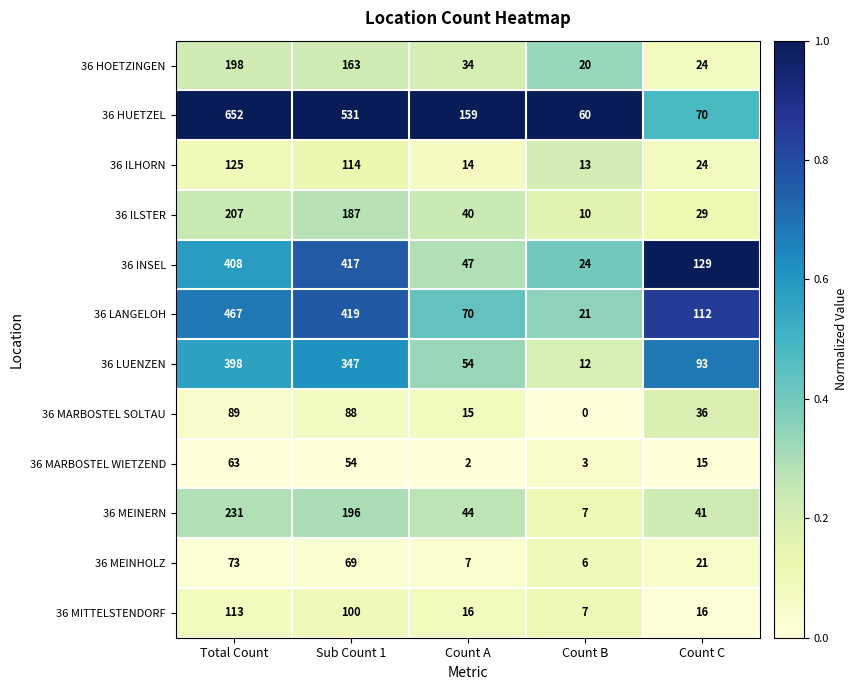

The value of 36 LUENZEN at Count A is 54. True or false?

True